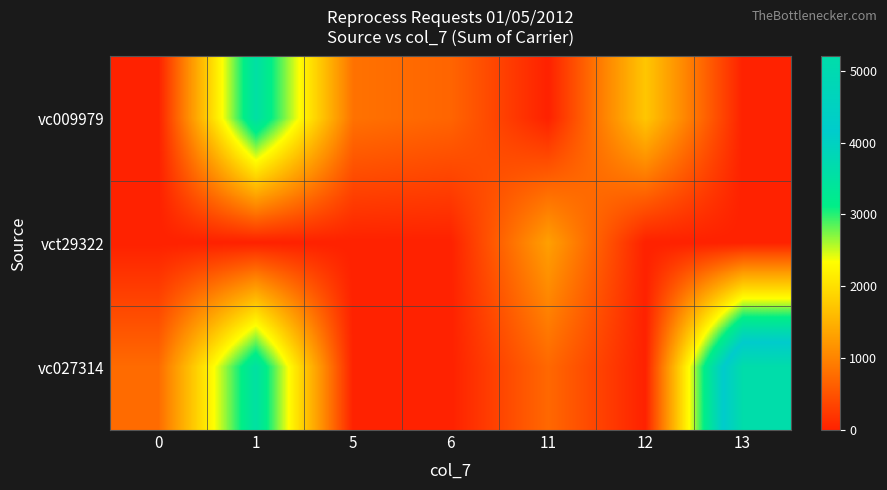

Reading right to left, list all the values displayed in this chart.

vc009979: 13=0	12=1726	11=0	6=689	5=824	1=3556	0=0
vct29322: 13=0	12=0	11=1300	6=0	5=0	1=0	0=0
vc027314: 13=5199	12=0	11=724	6=0	5=0	1=3521	0=759